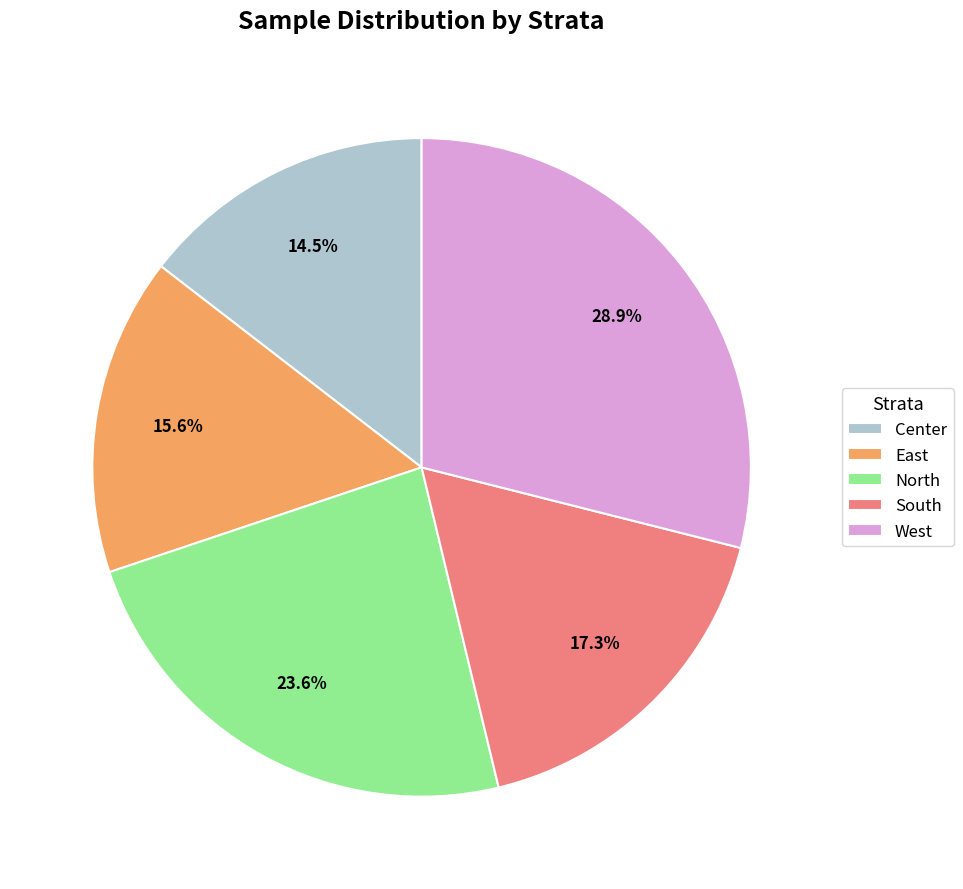

What is the total percentage of South and West?

46.2%